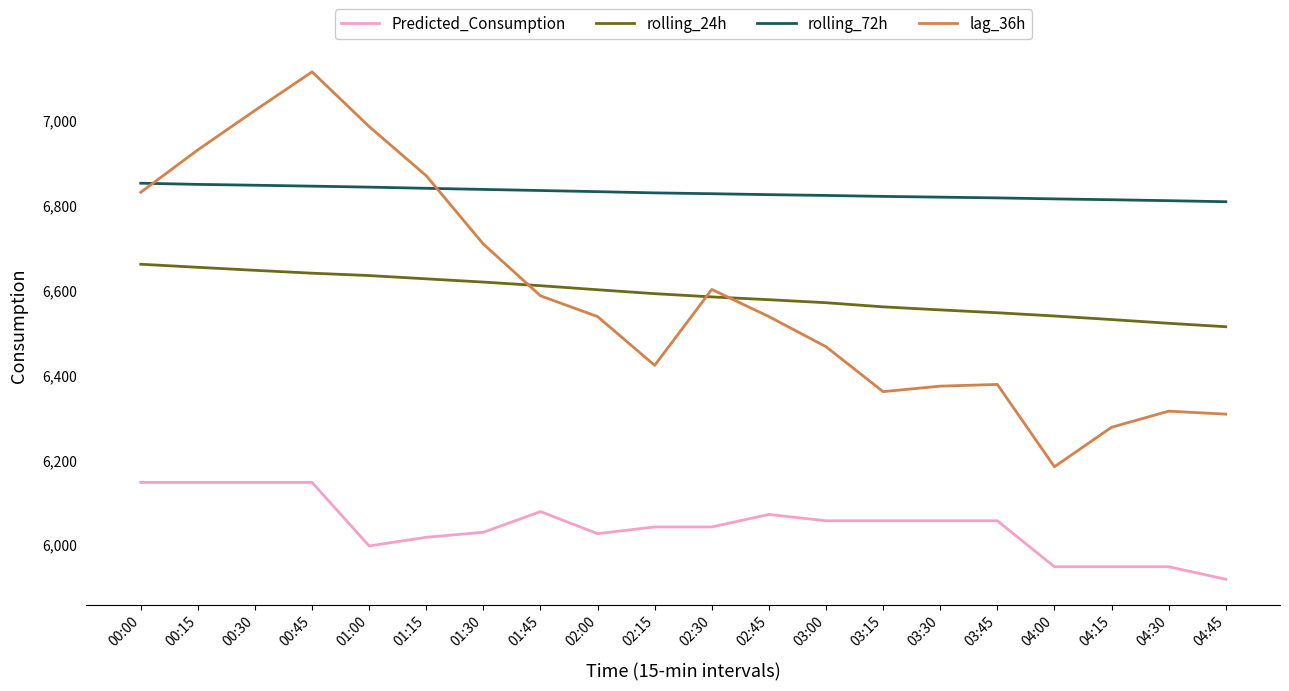

The value of rolling_24h at 02:45 is 11293.7. True or false?

False